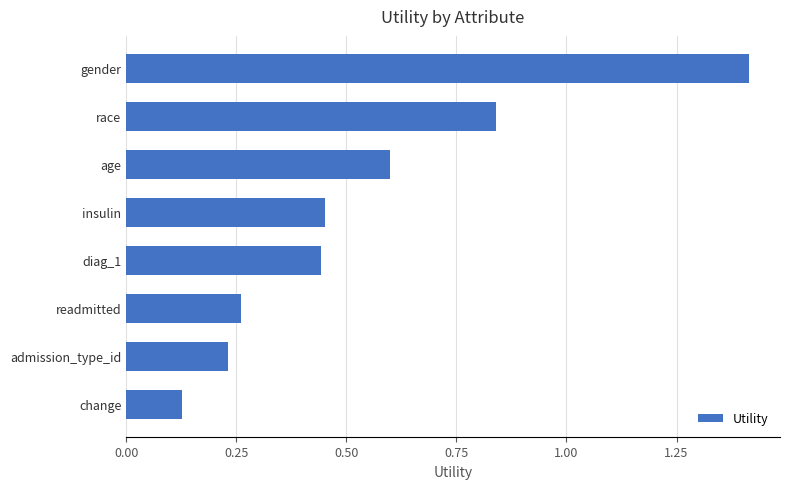

Does the chart contain any negative values?

No